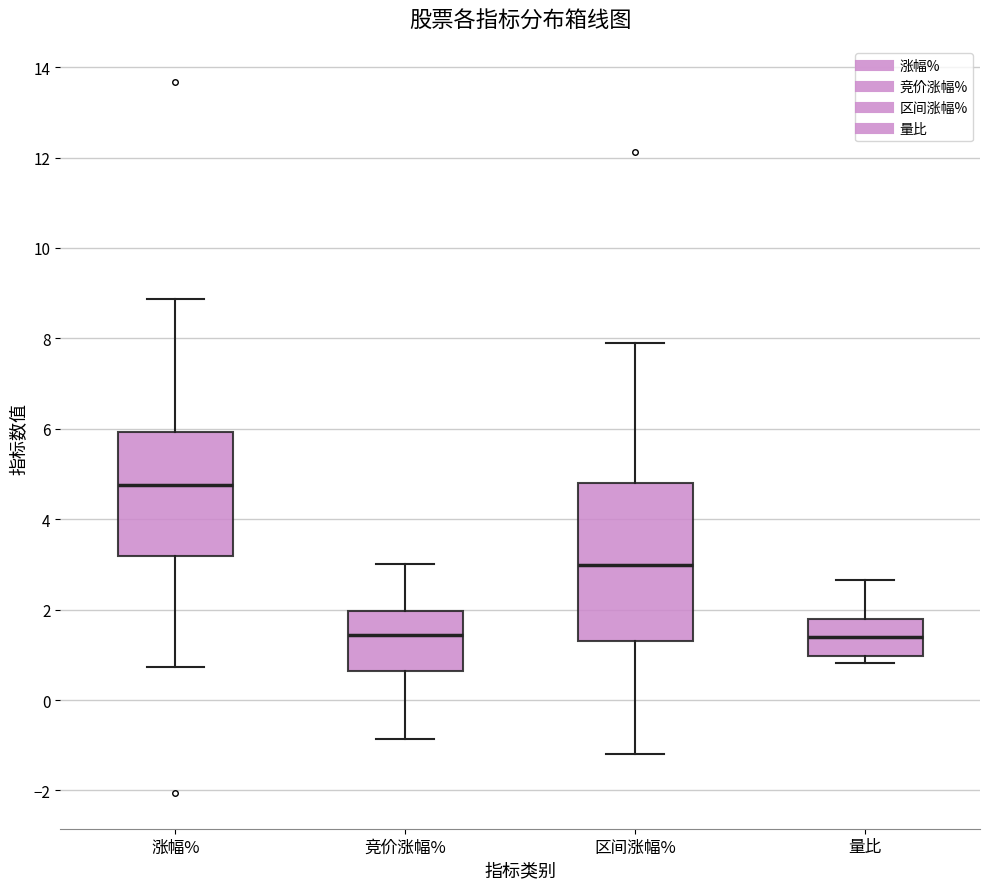

Reading left to right, transcribe this box plot: for each box, give where its median line is, the range the box spans, and where its two whiskers end, as read against the y-axis. The values are not printed on the chart, so give them approximately, as read against the axis.

涨幅%: median 4.8, box 3.2 to 6.0, whiskers 0.8 to 8.8
竞价涨幅%: median 1.4, box 0.6 to 2.0, whiskers -0.8 to 3.0
区间涨幅%: median 3.0, box 1.4 to 4.8, whiskers -1.2 to 7.8
量比: median 1.4, box 1.0 to 1.8, whiskers 0.8 to 2.6